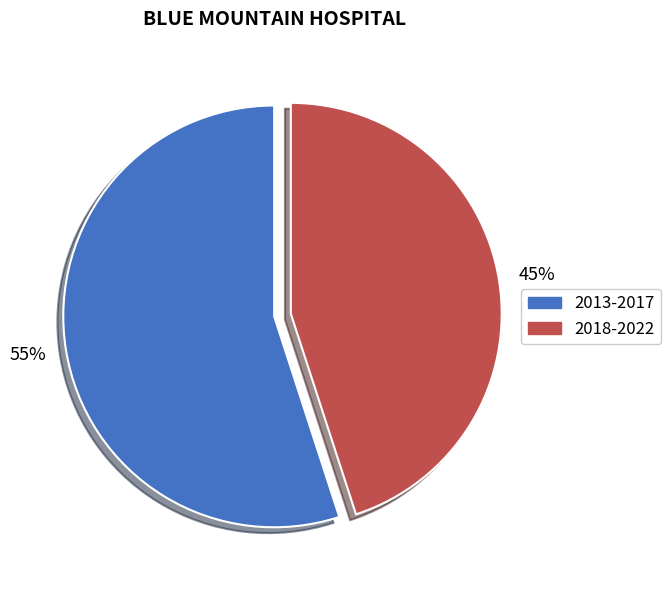

To the nearest percent, what percentage of the pie is 2018-2022?

45%